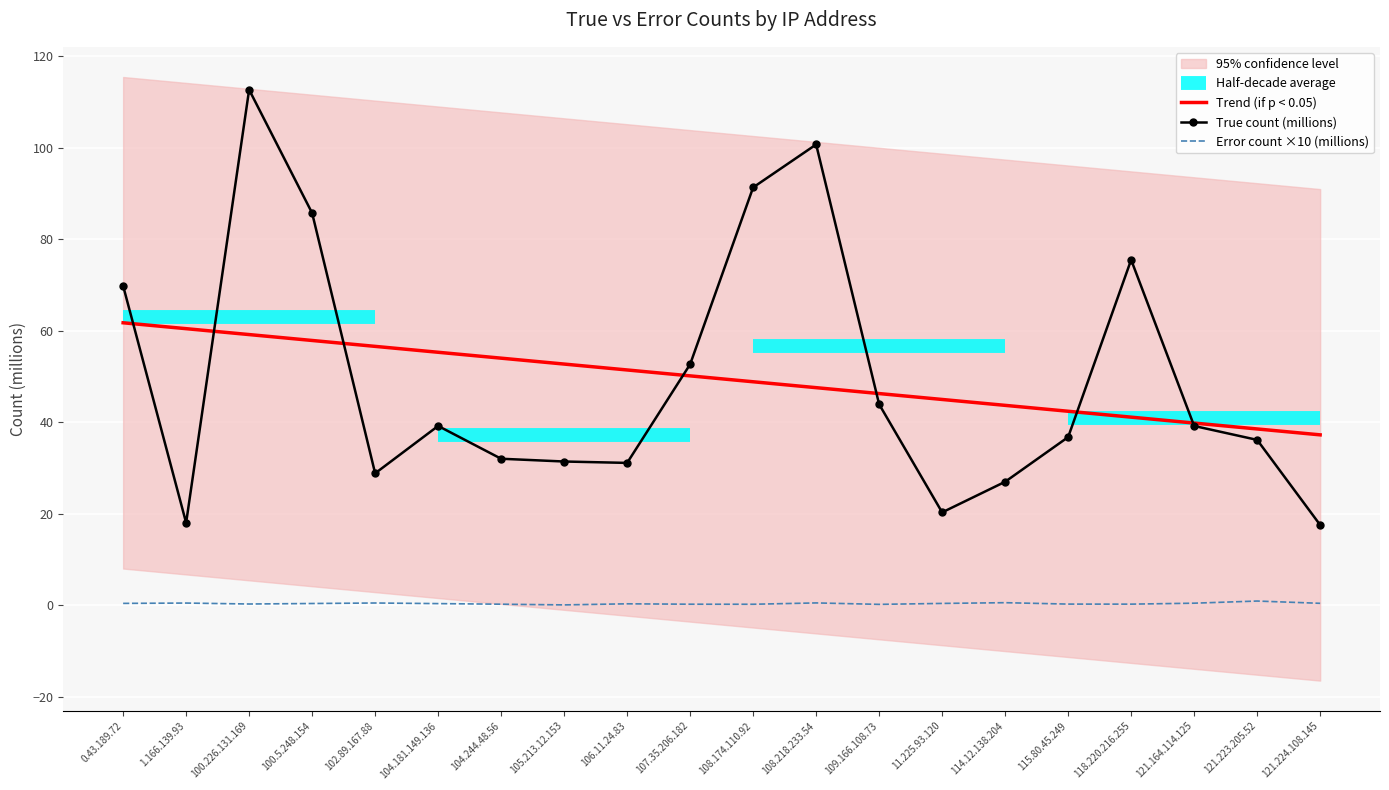

Reading left to right, extract all data points from this chart.

Trend (if p < 0.05): 0.43.189.72=61.8	1.166.139.93=60.5	100.226.131.169=59.2	100.5.248.154=57.9	102.89.167.88=56.6	104.181.149.136=55.3	104.244.48.56=54.0	105.213.12.153=52.7	106.11.24.83=51.4	107.35.206.182=50.2	108.174.110.92=48.9	108.218.233.54=47.6	109.166.108.73=46.3	11.225.93.120=45.0	114.12.138.204=43.7	115.80.45.249=42.4	118.220.216.255=41.1	121.164.114.125=39.8	121.223.205.52=38.6	121.224.108.145=37.3
True count (millions): 0.43.189.72=69.8	1.166.139.93=18.0	100.226.131.169=112.7	100.5.248.154=85.7	102.89.167.88=28.9	104.181.149.136=39.2	104.244.48.56=32.0	105.213.12.153=31.4	106.11.24.83=31.1	107.35.206.182=52.7	108.174.110.92=91.3	108.218.233.54=100.7	109.166.108.73=43.9	11.225.93.120=20.3	114.12.138.204=27.0	115.80.45.249=36.8	118.220.216.255=75.5	121.164.114.125=39.2	121.223.205.52=36.2	121.224.108.145=17.6
Error count ×10 (millions): 0.43.189.72=0.4	1.166.139.93=0.5	100.226.131.169=0.3	100.5.248.154=0.4	102.89.167.88=0.5	104.181.149.136=0.4	104.244.48.56=0.3	105.213.12.153=0.1	106.11.24.83=0.4	107.35.206.182=0.3	108.174.110.92=0.3	108.218.233.54=0.5	109.166.108.73=0.2	11.225.93.120=0.4	114.12.138.204=0.6	115.80.45.249=0.3	118.220.216.255=0.3	121.164.114.125=0.5	121.223.205.52=1.0	121.224.108.145=0.5